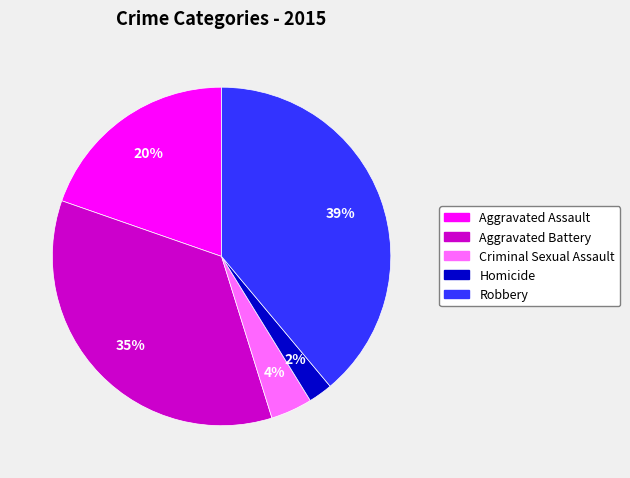

Which category has the biggest portion of the pie?

Robbery